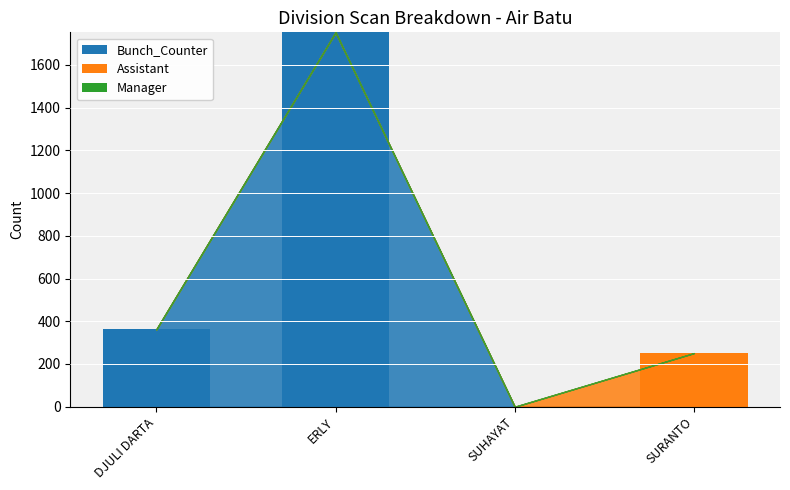

Reading left to right, list the values for the Bunch_Counter series.

DJULI DARTA=362	ERLY=1752	SUHAYAT=0	SURANTO=0